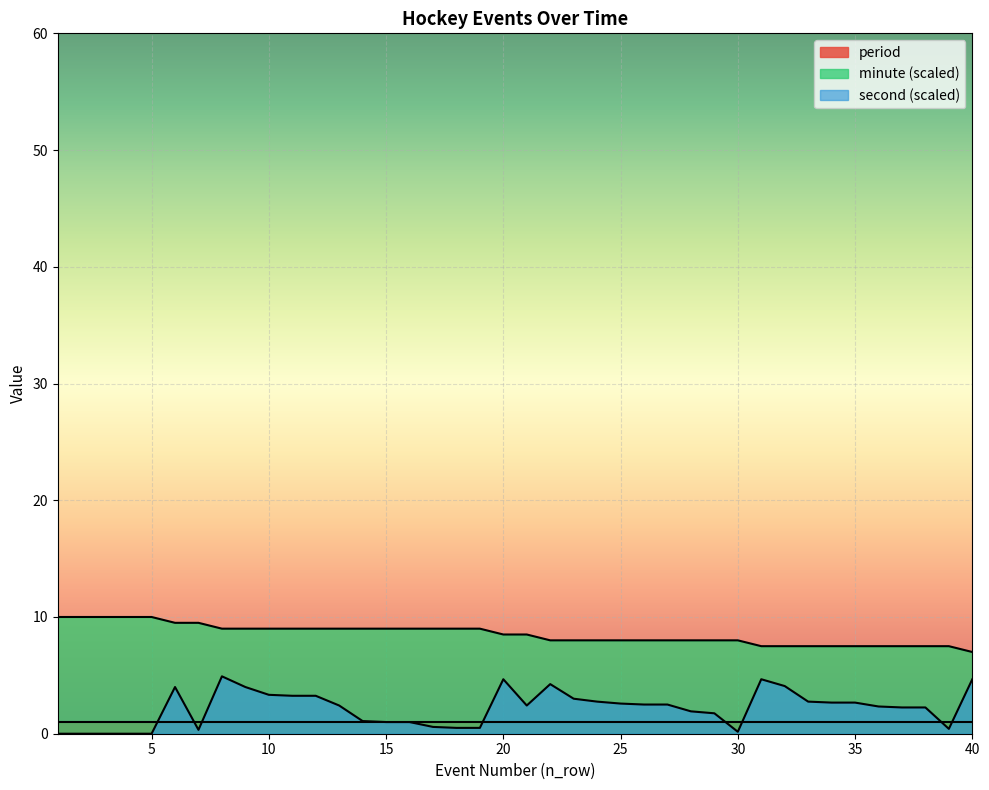

True or false: minute and second intersect in this chart.

False